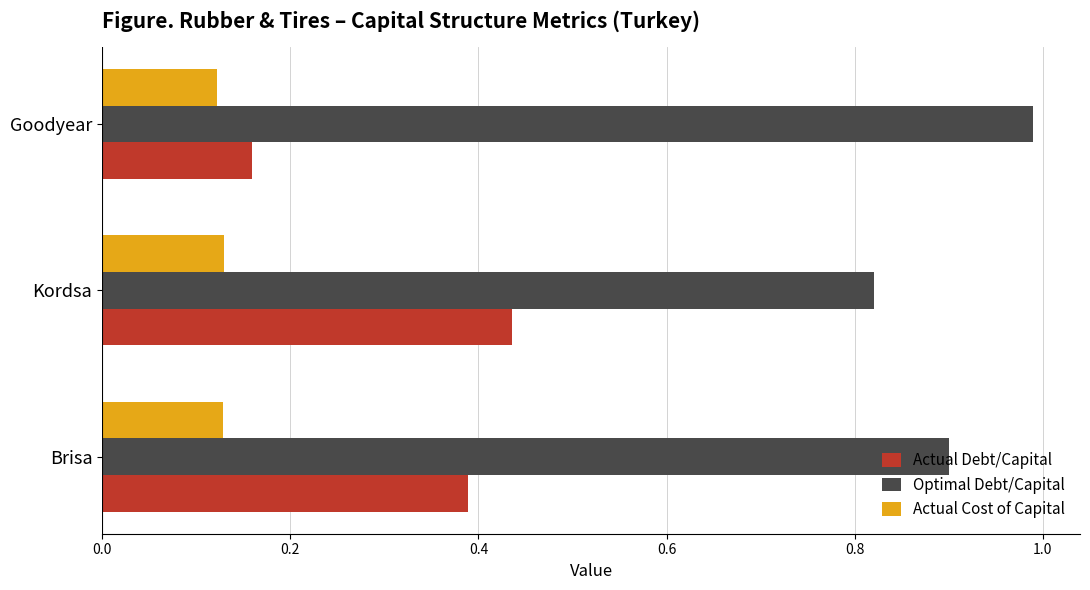

Which series has the widest spread of values?

Actual Debt/Capital